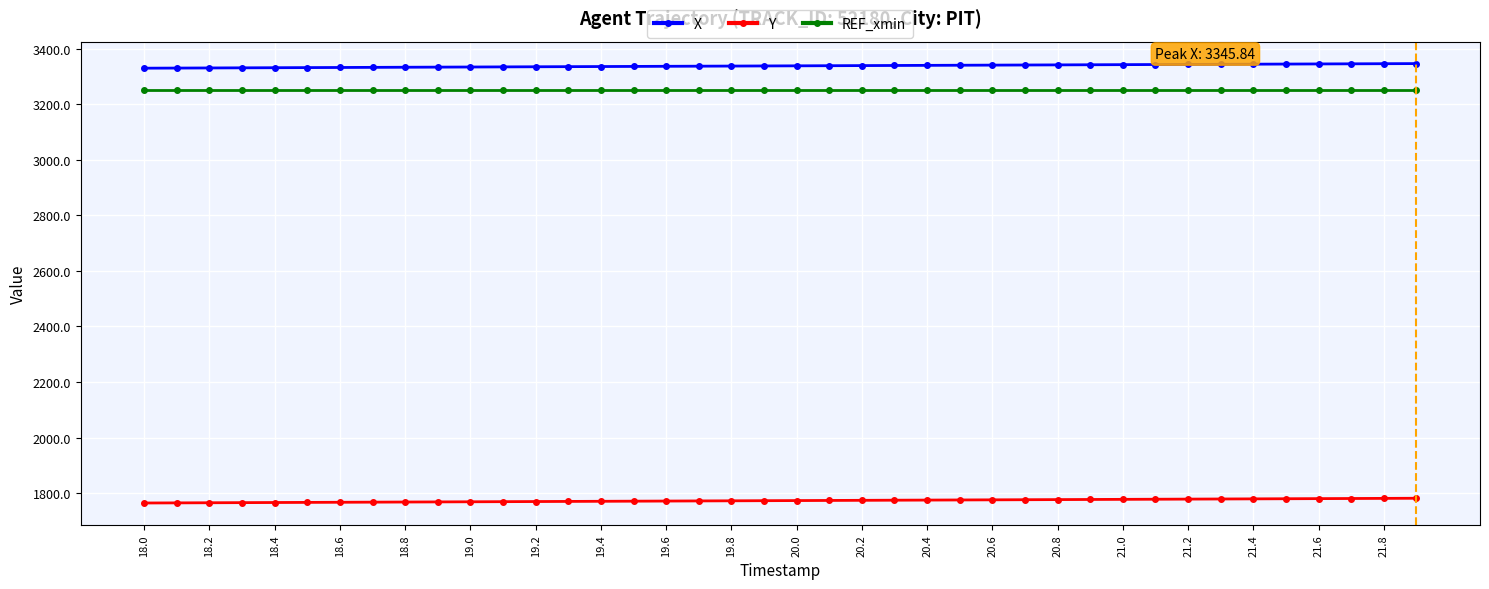

At how many categories does at least one series exceed 2623?

40